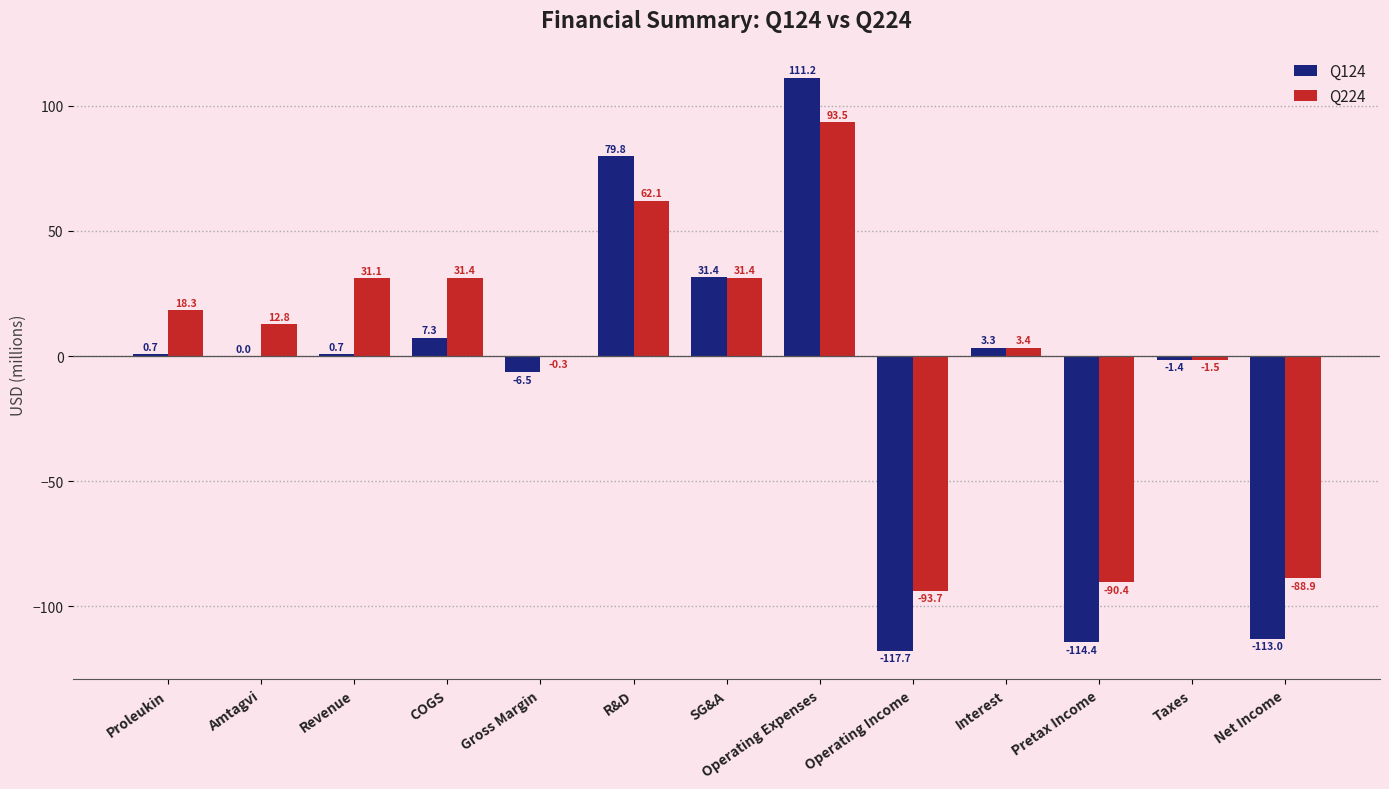

What are all the series names shown in the legend?

Q124, Q224